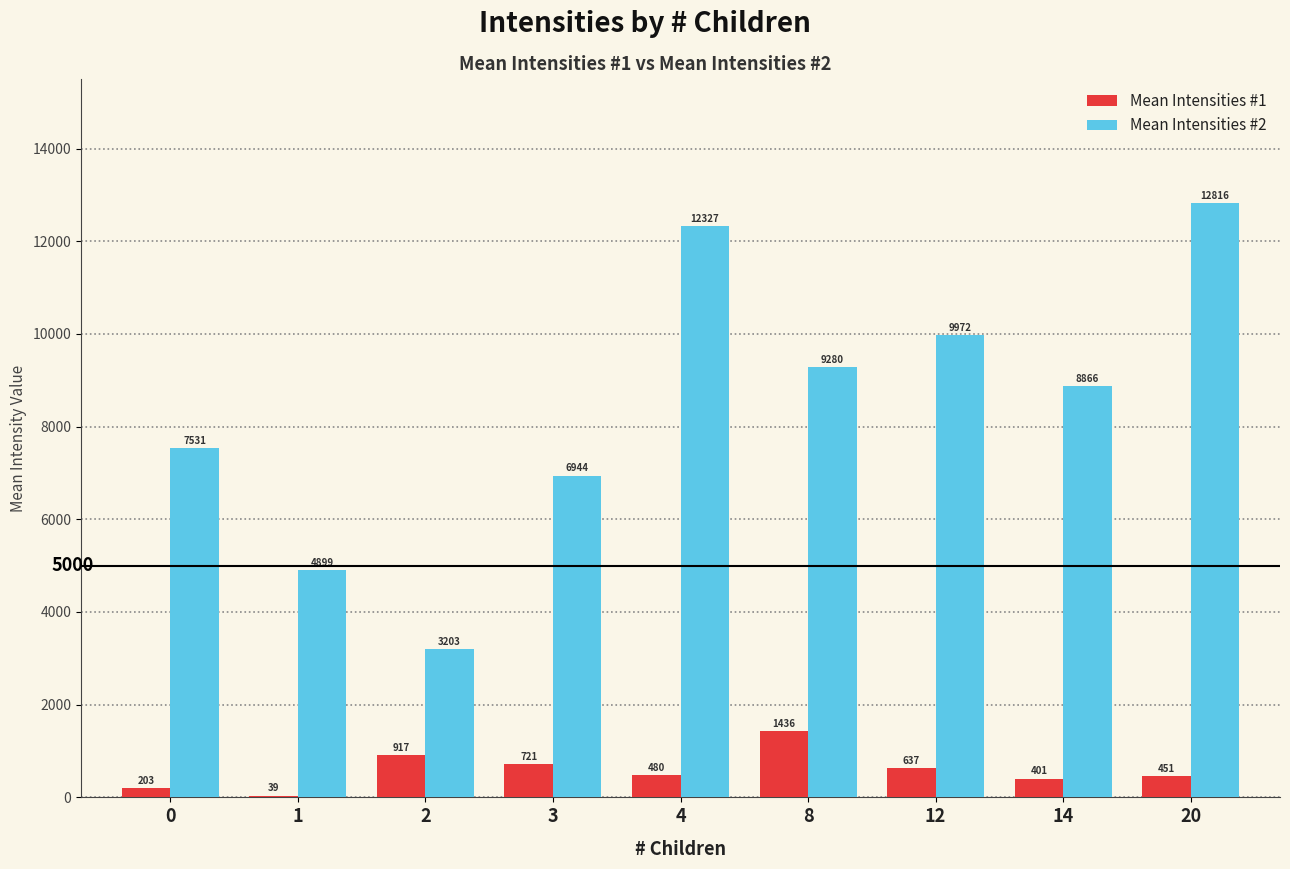

Are the bars grouped side by side (vs. stacked)?

Yes